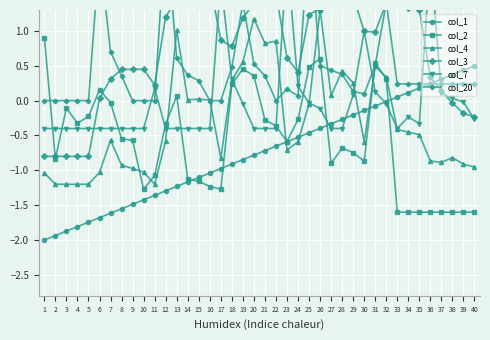

Reading left to right, extract all data points from this chart.

col_1: -2.0	-1.9	-1.9	-1.8	-1.7	-1.7	-1.6	-1.6	-1.5	-1.4	-1.4	-1.3	-1.2	-1.2	-1.1	-1.0	-1.0	-0.9	-0.8	-0.8	-0.7	-0.7	-0.6	-0.5	-0.5	-0.4	-0.3	-0.3	-0.2	-0.1	-0.1	-0.0	0.1	0.1	0.2	0.2	0.3	0.4	0.4	0.5
col_2: 0.9	-0.8	-0.1	-0.3	-0.2	0.2	-0.0	-0.5	-0.6	-1.3	-1.1	-0.3	0.1	-1.1	-1.2	-1.2	-1.3	0.2	0.5	0.4	-0.3	-0.4	-0.6	-0.3	0.5	0.6	-0.9	-0.7	-0.7	-0.9	0.5	0.3	-1.6	-1.6	-1.6	-1.6	-1.6	-1.6	-1.6	-1.6
col_4: -1.0	-1.2	-1.2	-1.2	-1.2	-1.0	-0.6	-0.9	-1.0	-1.0	-1.2	-0.6	1.0	0.0	0.0	0.0	-0.8	0.3	0.6	1.2	0.8	0.9	-0.7	-0.6	-0.0	1.3	0.1	0.4	0.3	-0.6	0.5	0.3	-0.4	-0.5	-0.5	-0.9	-0.9	-0.8	-0.9	-1.0
col_3: -0.8	-0.8	-0.8	-0.8	-0.8	0.0	0.3	0.4	0.4	0.4	0.2	1.2	1.4	1.6	1.7	1.7	0.9	0.8	1.2	1.4	1.5	1.5	0.6	0.4	1.2	1.3	1.5	1.6	1.5	1.0	1.0	1.4	1.4	1.3	1.3	0.3	0.1	-0.0	-0.2	-0.2
col_7: -0.4	-0.4	-0.4	-0.4	-0.4	-0.4	-0.4	-0.4	-0.4	-0.4	0.2	-0.4	-0.4	-0.4	-0.4	-0.4	1.7	0.3	-0.0	-0.4	-0.4	-0.4	2.1	0.2	-0.0	-0.1	-0.4	-0.4	0.1	1.0	0.1	-0.0	-0.4	-0.2	-0.3	2.1	0.1	0.0	-0.0	-0.3
col_20: 0.0	0.0	0.0	0.0	0.0	2.1	0.7	0.4	0.0	0.0	0.0	2.5	0.6	0.4	0.3	0.0	0.0	0.5	1.4	0.5	0.4	0.0	0.2	0.1	2.5	0.5	0.4	0.4	0.1	0.1	0.5	1.4	0.2	0.2	0.2	0.2	0.2	0.2	0.2	0.2